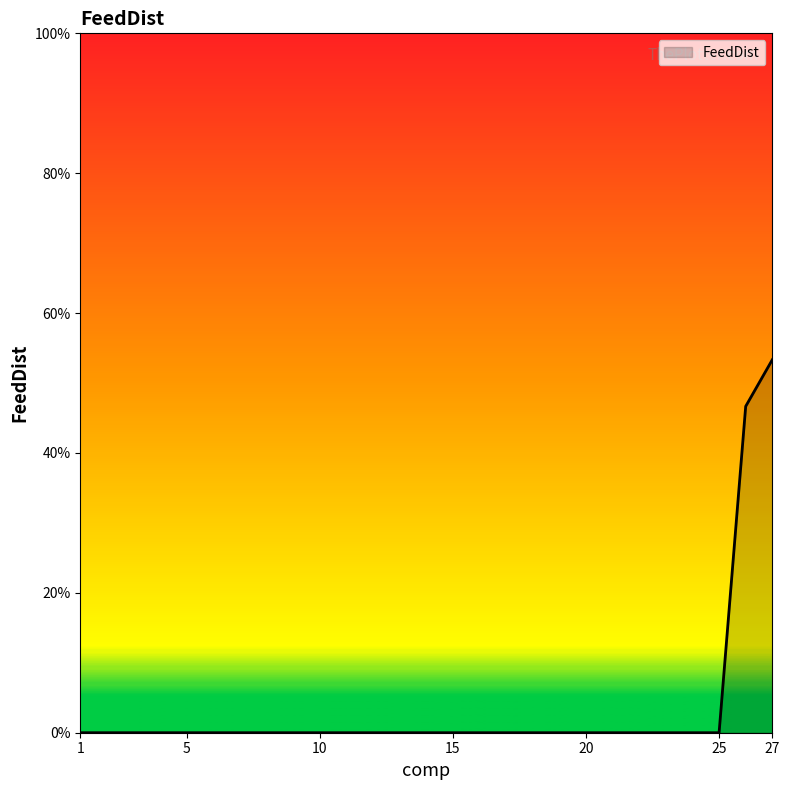

List the labels in order of value, smallest first.

1, 2, 3, 4, 5, 6, 7, 8, 9, 10, 11, 12, 13, 14, 15, 16, 17, 18, 19, 20, 21, 22, 23, 24, 25, 26, 27